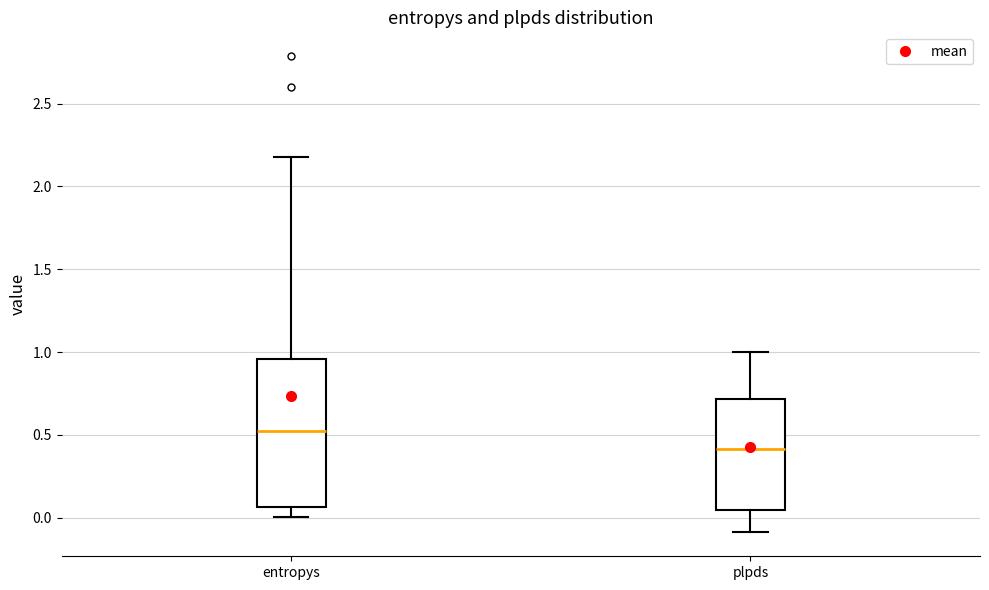

Where is the lower edge of the box for plpds on the y-axis? The values are not printed on the chart, so give them approximately, as read against the axis.

0.05